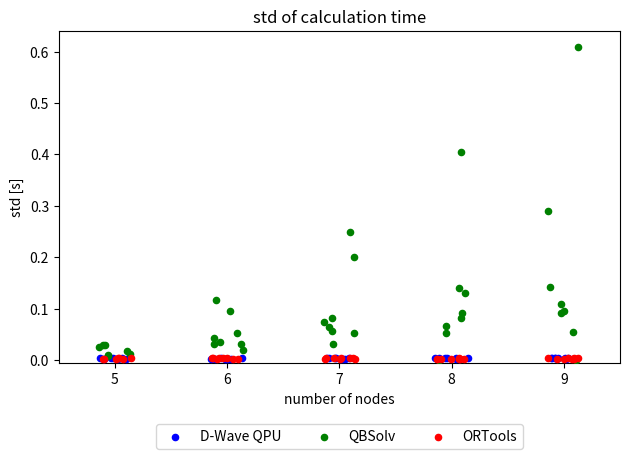

What are all the series names shown in the legend?

D-Wave QPU, QBSolv, ORTools